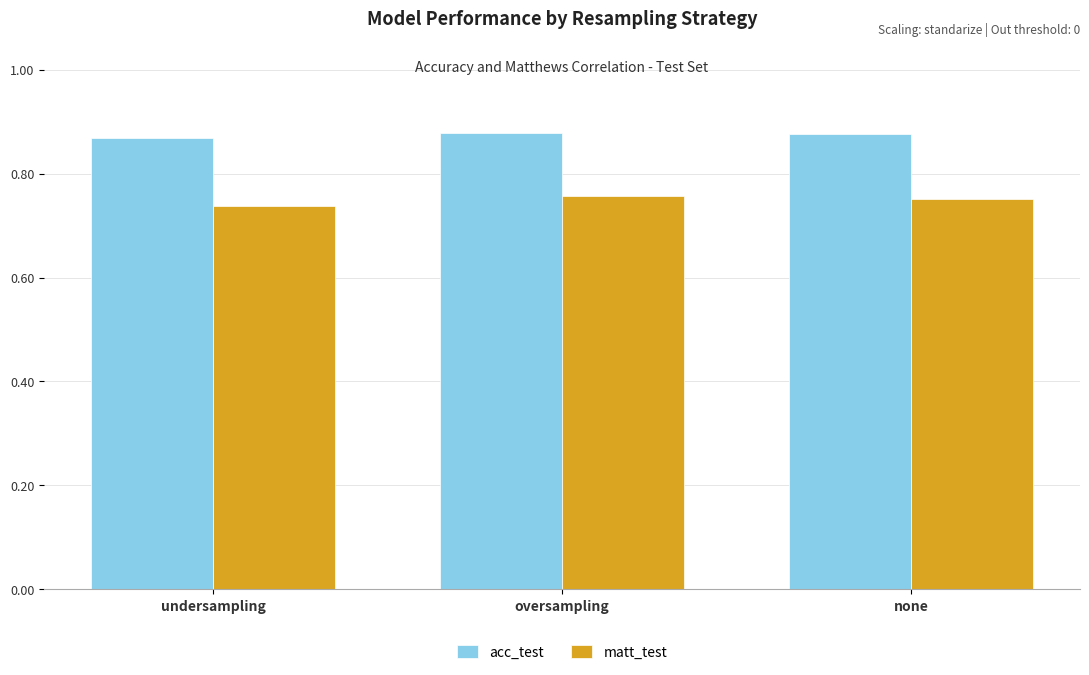

Rank the series at undersampling from highest to lowest value.

acc_test, matt_test